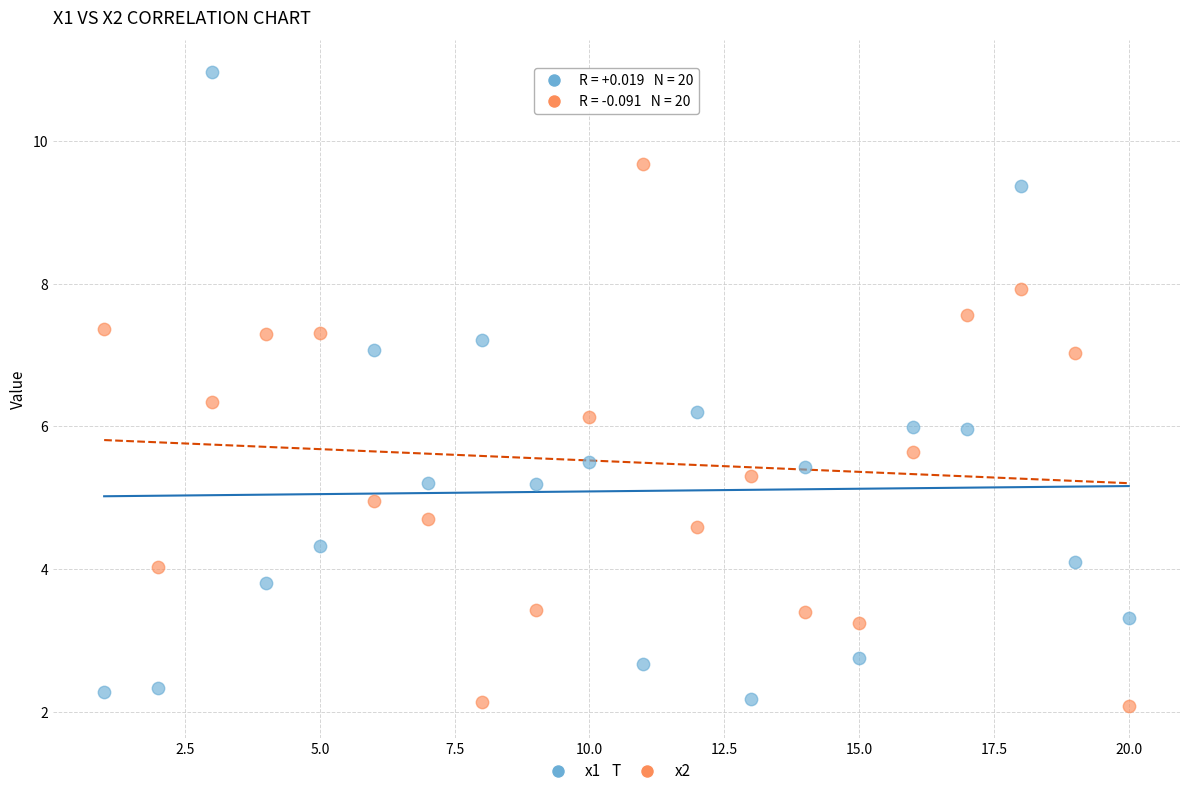

Which series has the largest Y range (max minus min)?

x1